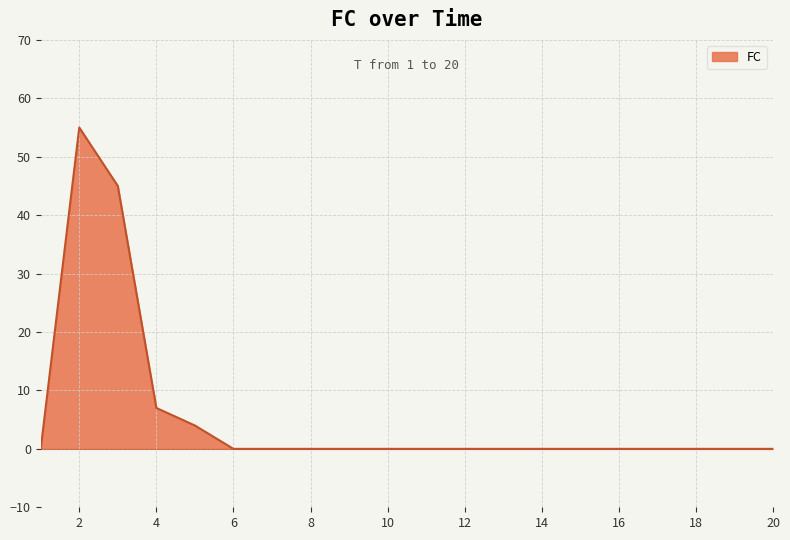

What is the difference between the maximum and minimum values?

55